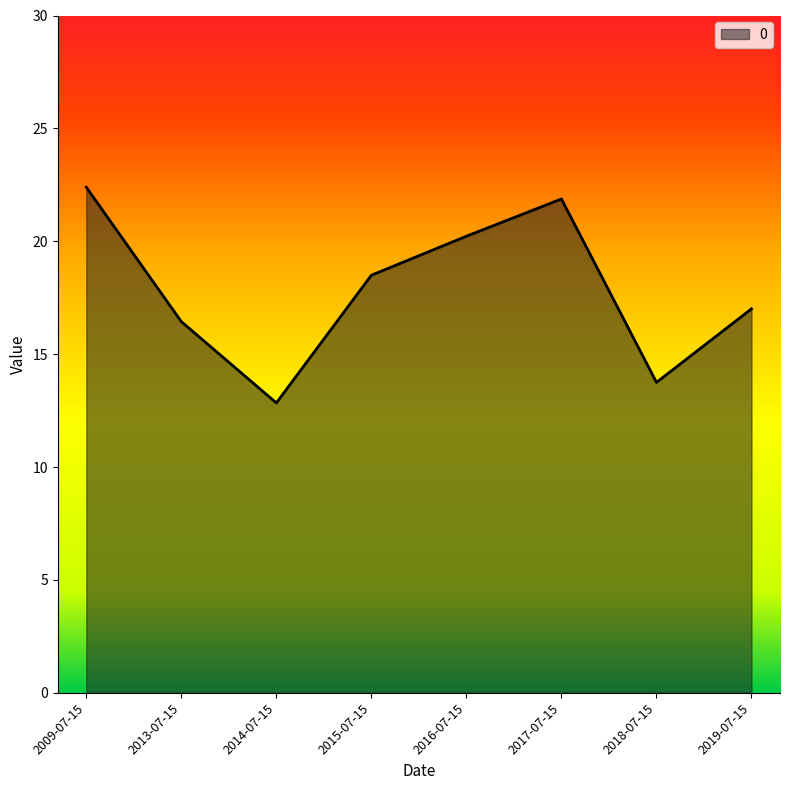

What is the greatest value displayed?

22.4